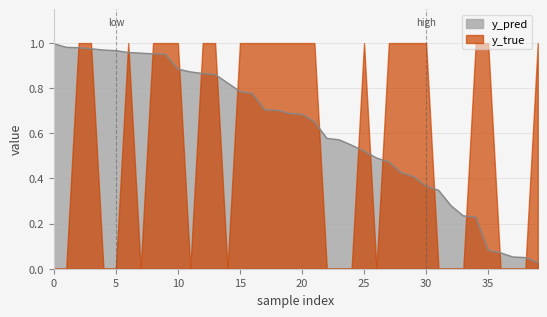

How many intersections are there between y_pred and y_true?

17